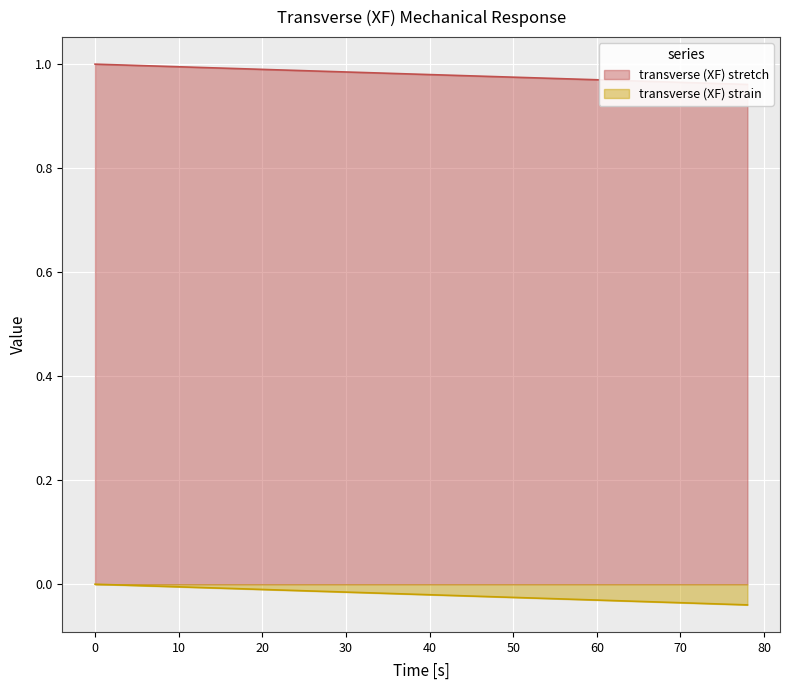

What is the total value across all series at 60?

0.9